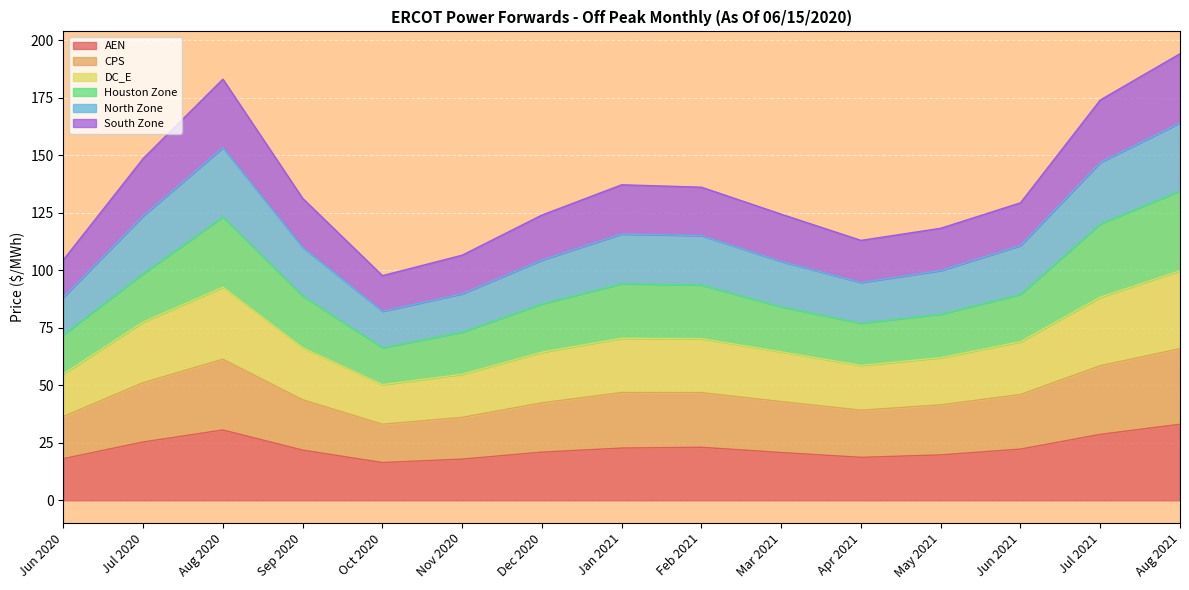

The value of DC_E at Feb 2021 is 37.0. True or false?

False